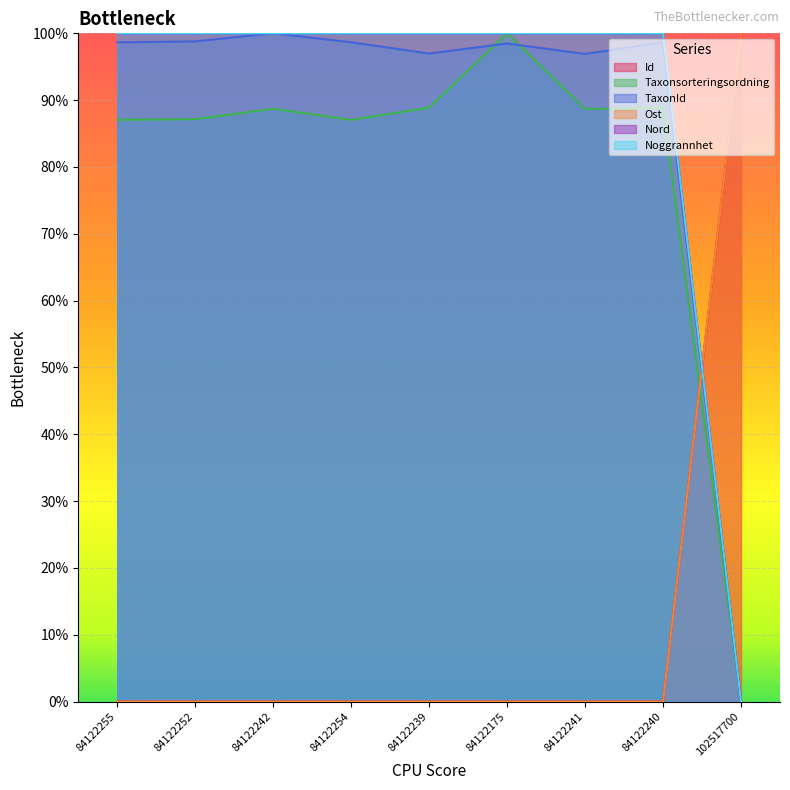

True or false: Id and Noggrannhet cross at least once.

True